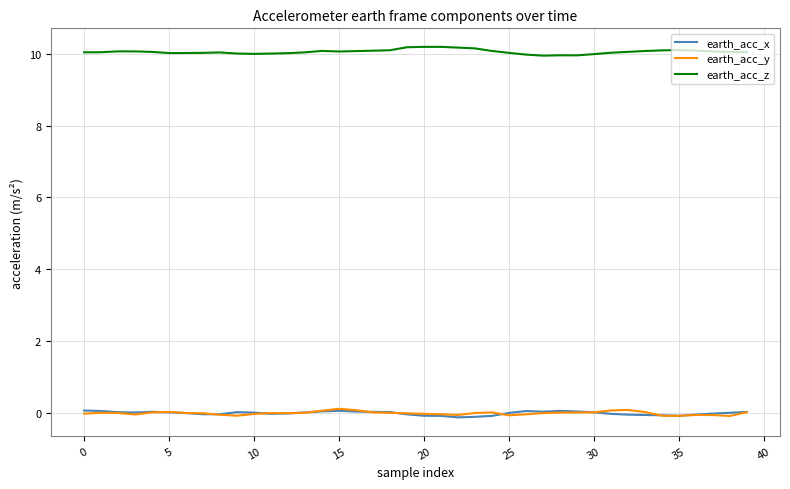

True or false: earth_acc_z and earth_acc_x intersect in this chart.

False